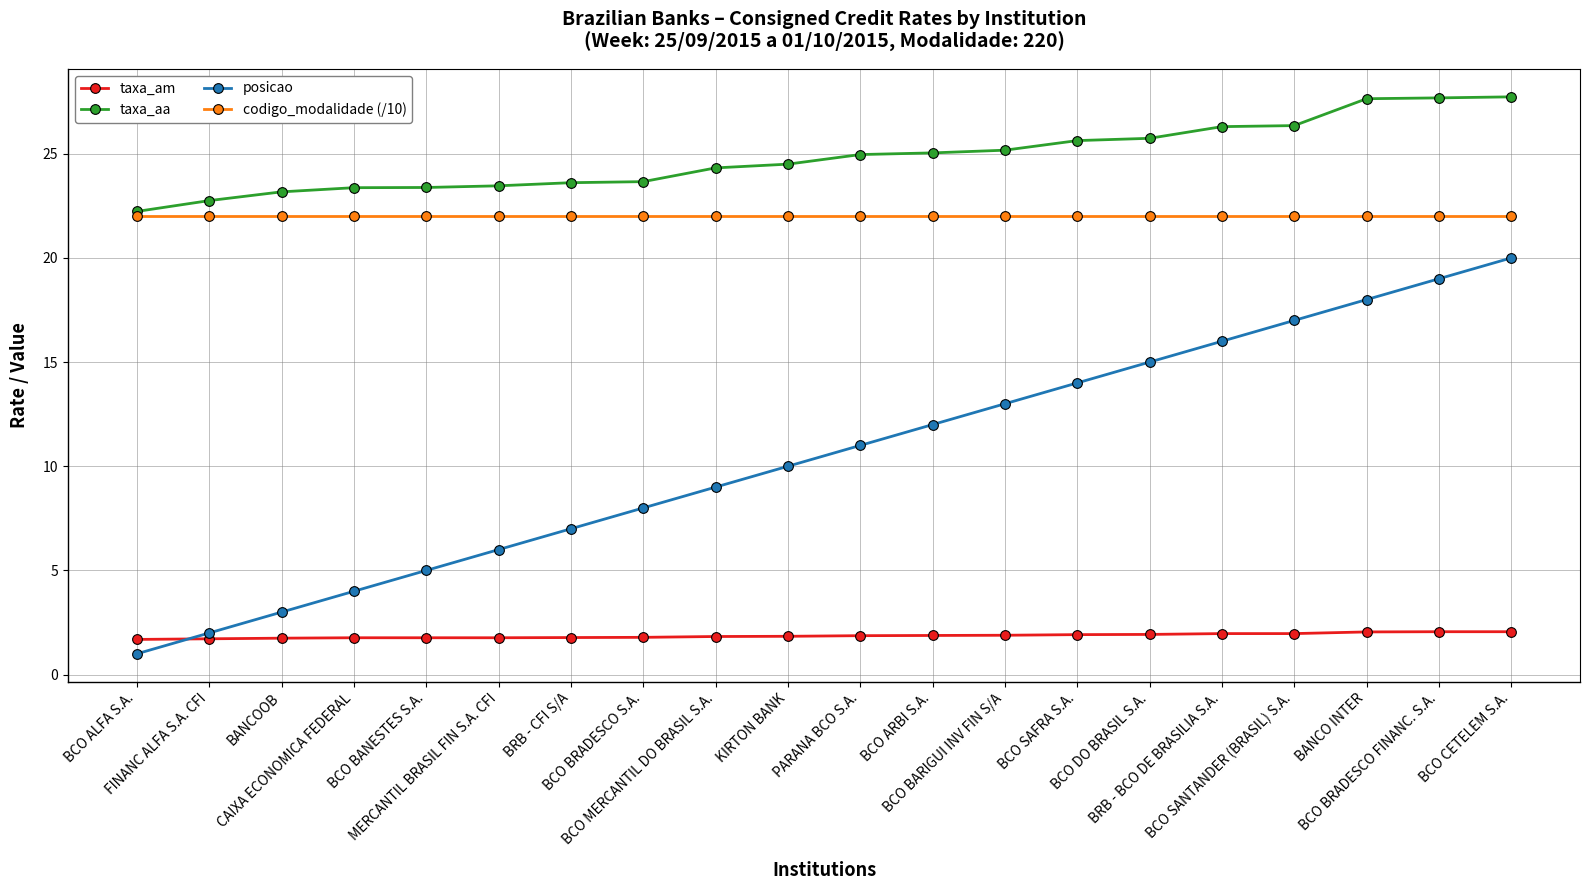

Is this an area chart (filled region under the line)?

No